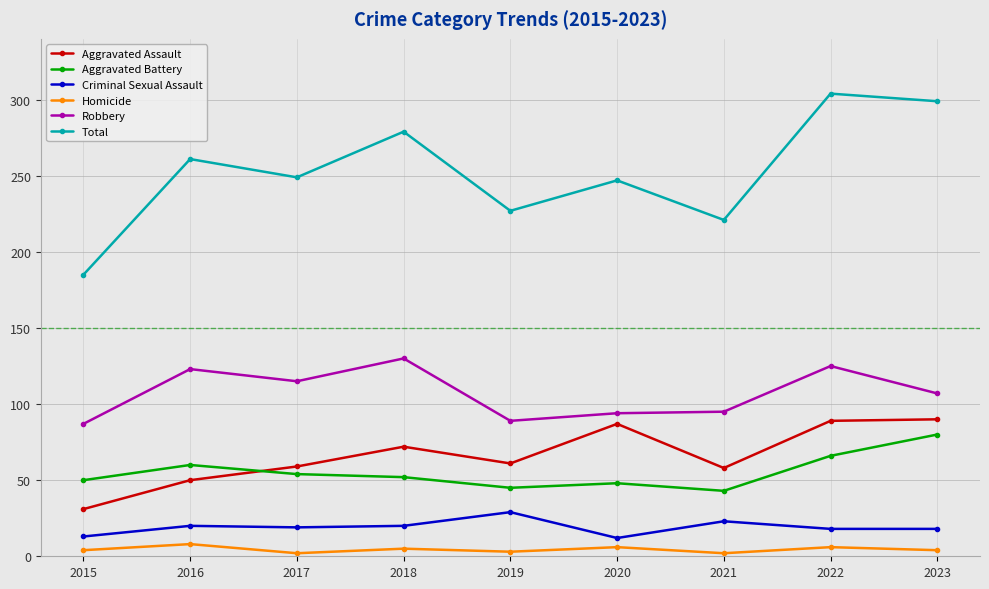

What is the smallest value displayed?

2